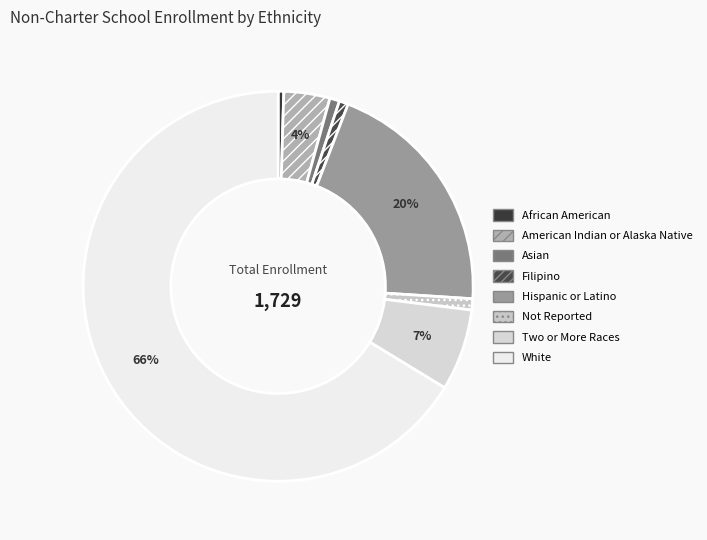

What is the ratio of the value at Not Reported to the value at American Indian or Alaska Native?

0.2